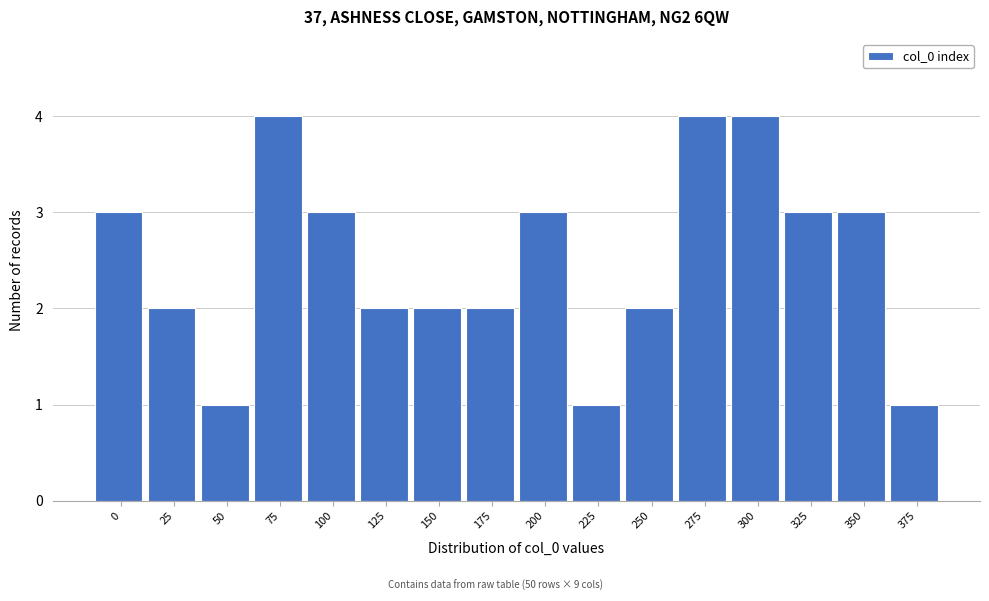

Reading left to right, what are all the values shown in this chart?

3	2	1	4	3	2	2	2	3	1	2	4	4	3	3	1